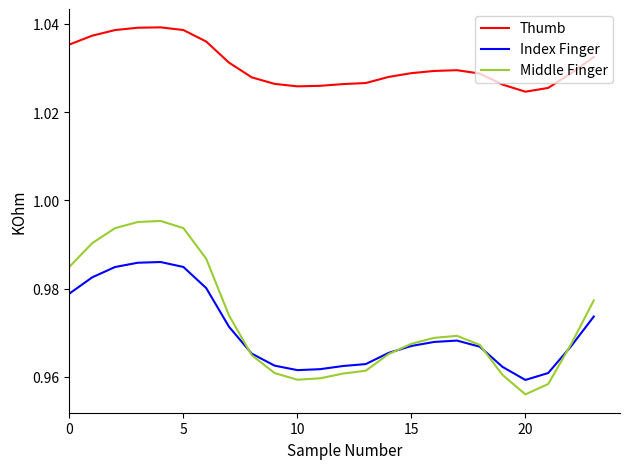

True or false: Thumb and Index Finger cross at least once.

False